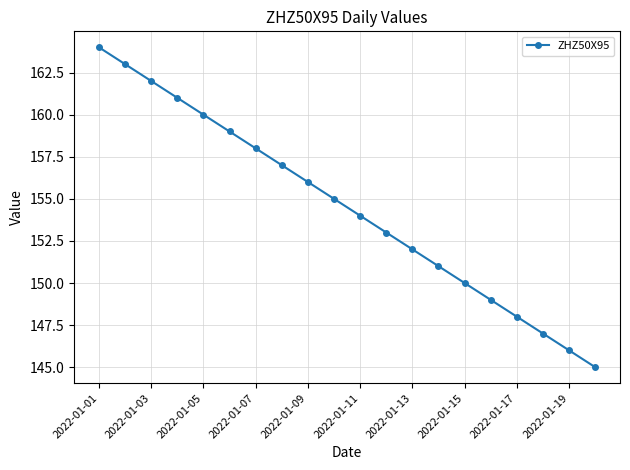

What is the greatest value displayed?

164